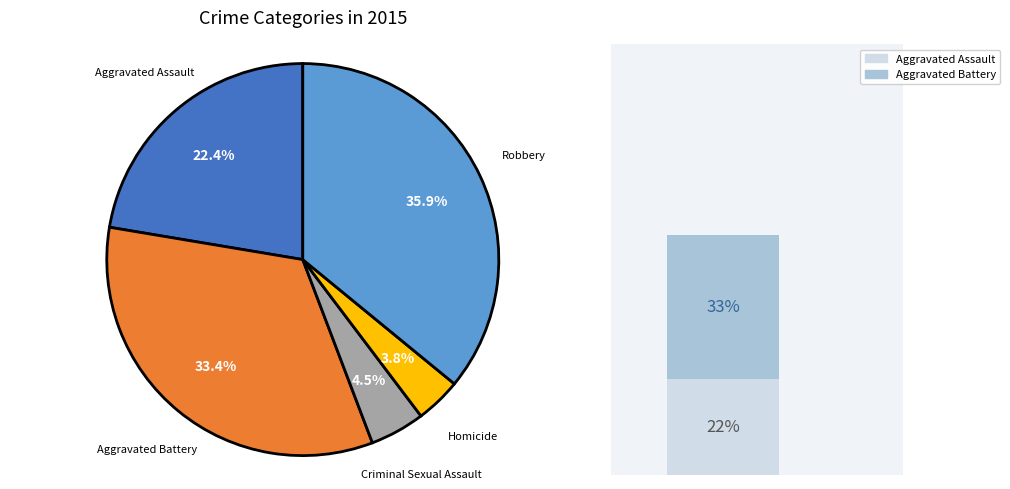

Between Robbery and Criminal Sexual Assault, which is larger?

Robbery